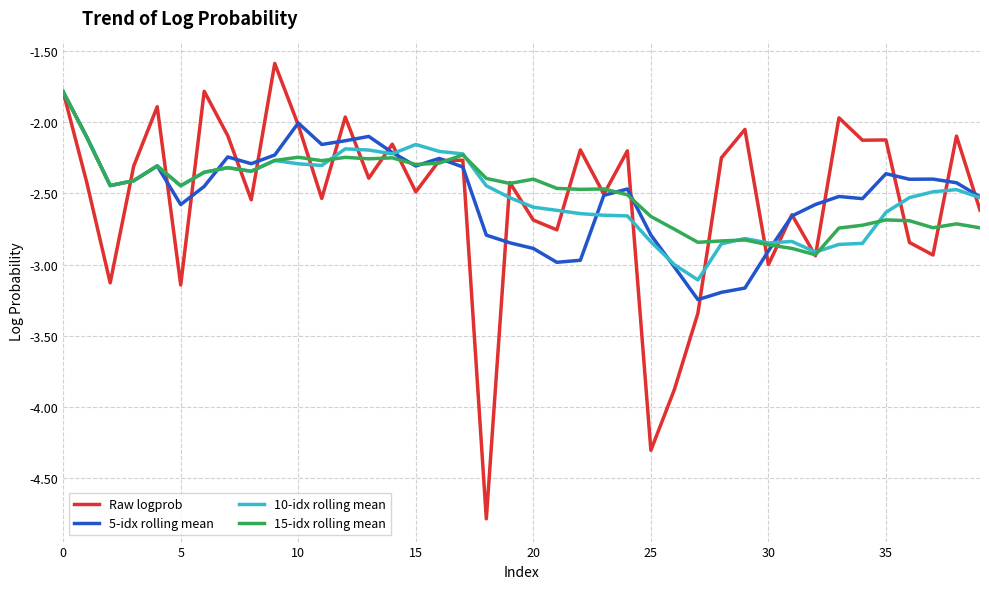

How many categories are shown in the chart?

40